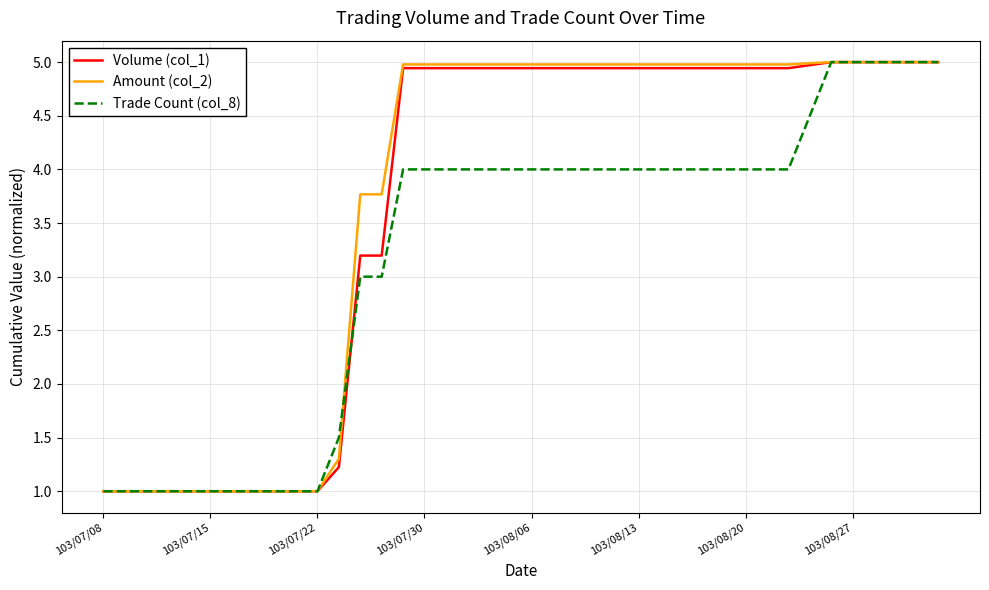

What is the smallest value displayed?

1.0